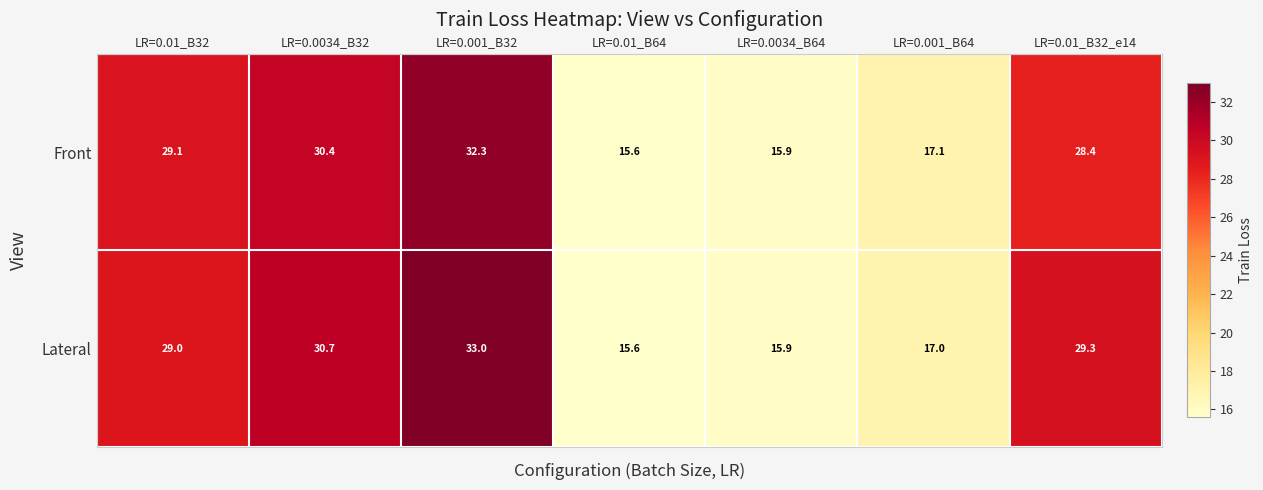

Reading right to left, what are all the values shown in this chart?

Front: 28.4	17.1	15.9	15.6	32.3	30.4	29.1
Lateral: 29.3	17.0	15.9	15.6	33.0	30.7	29.0